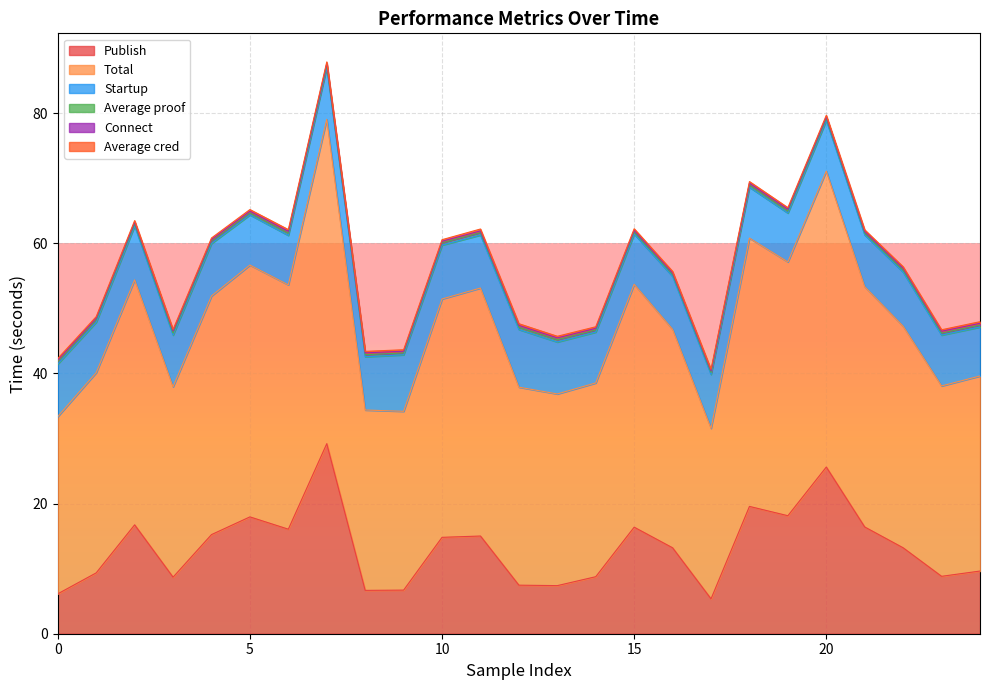

Count the number of categories in the chart.

25